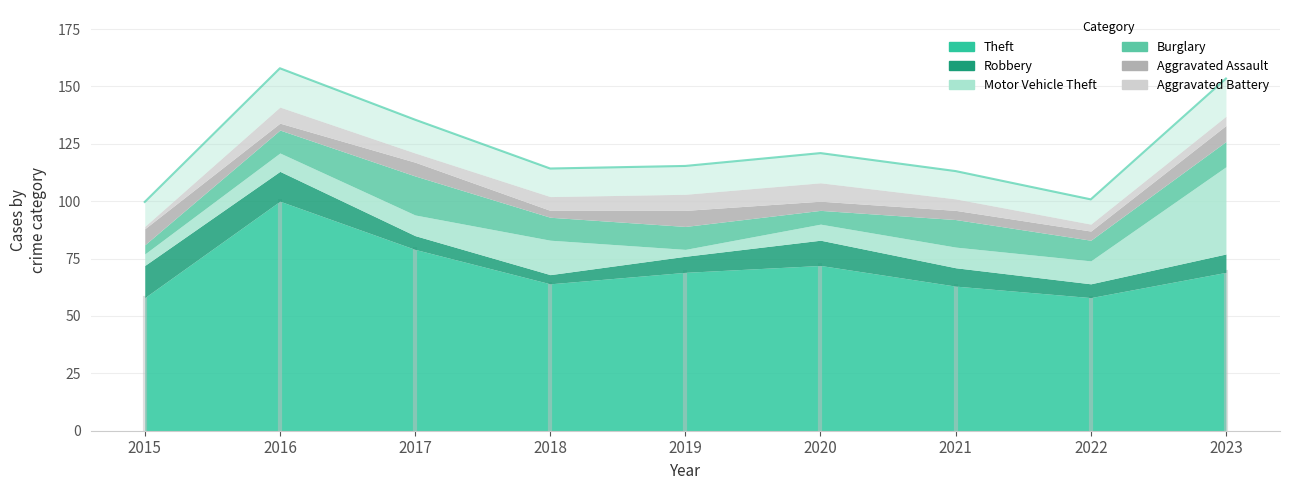

Which series changed the most between 2020 and 2023?

Motor Vehicle Theft